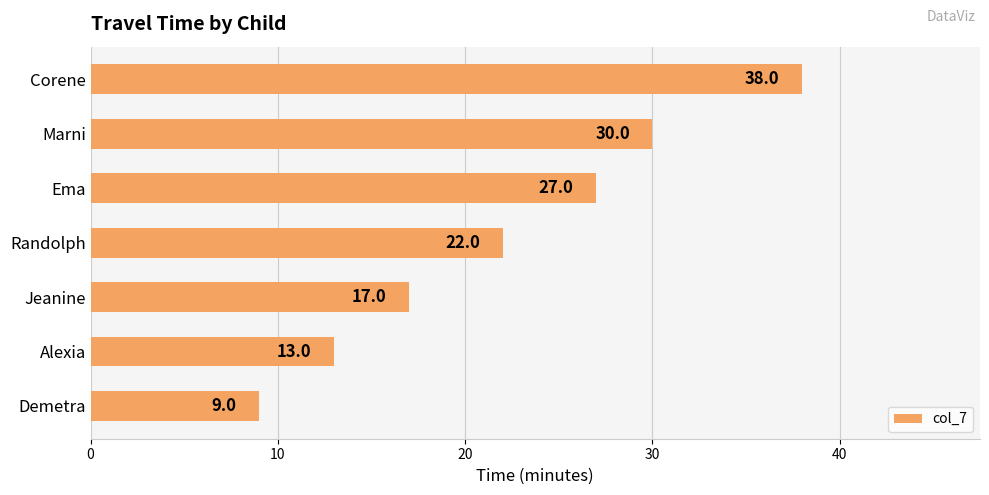

Which has a higher value, Ema or Corene?

Corene